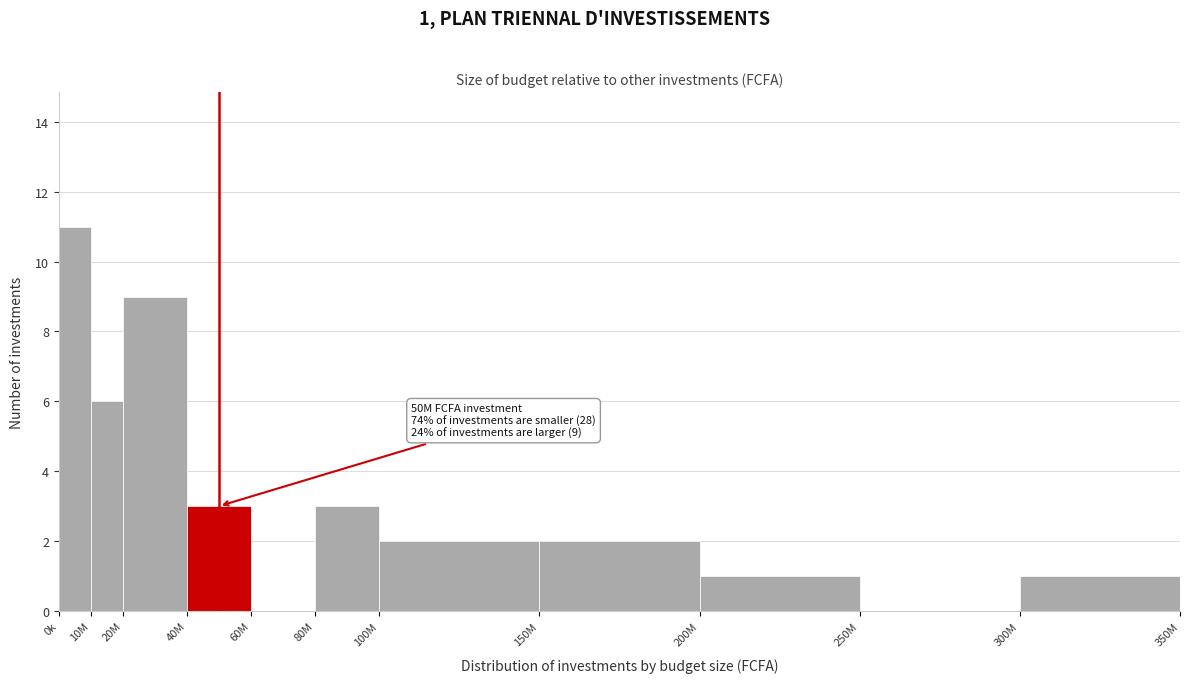

Reading left to right, what are all the values shown in this chart?

0k=11	10M=6	20M=9	40M=3	60M=0	80M=3	100M=2	150M=2	200M=1	250M=0	300M=1